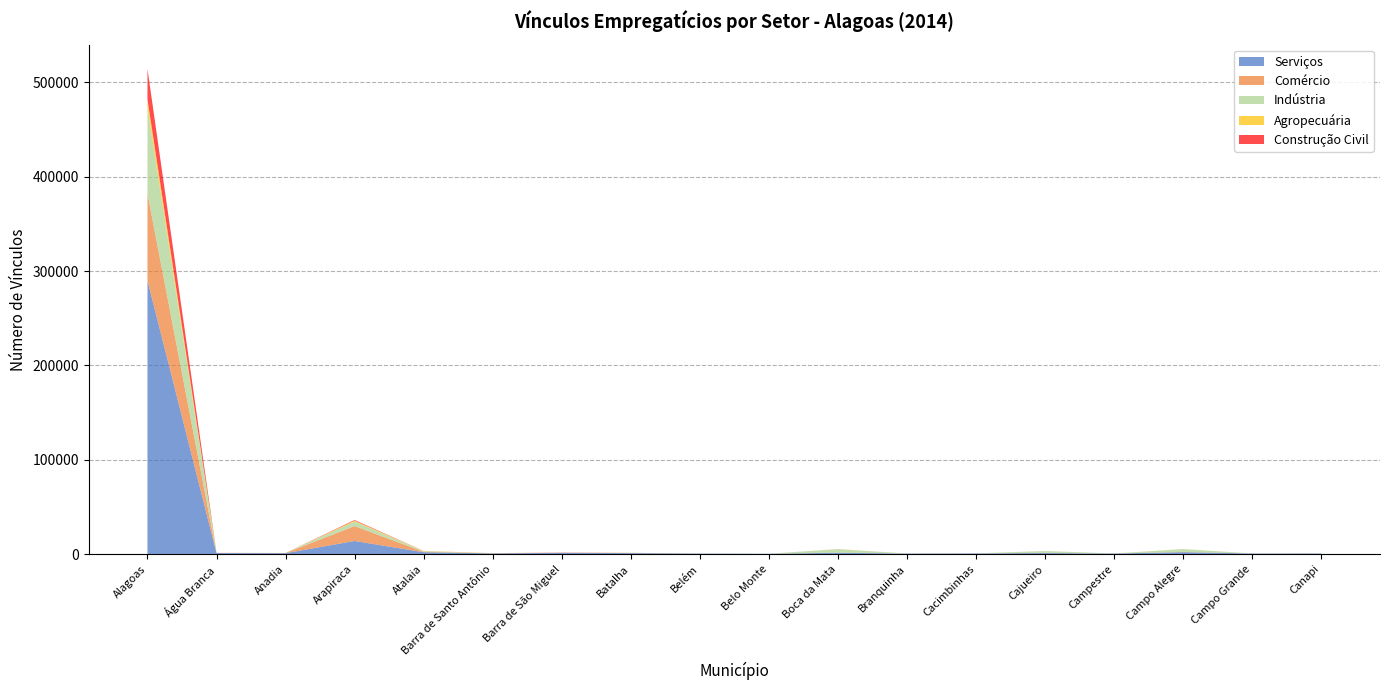

Reading right to left, list all the values displayed in this chart.

Serviços: 561	552	1965	546	1071	649	513	1367	250	487	987	1258	686	1935	13853	920	1045	290035
Comércio: 37	48	242	37	158	40	26	159	1	23	245	203	68	389	15807	179	151	92263
Indústria: 2	0	3020	1	1951	18	1	3620	61	0	93	28	48	620	4861	46	18	91221
Agropecuária: 4	13	106	40	42	16	9	132	2	2	35	1	158	294	868	35	9	8886
Construção Civil: 0	0	2	0	4	1	2	19	0	0	3	118	29	64	688	0	55	31986